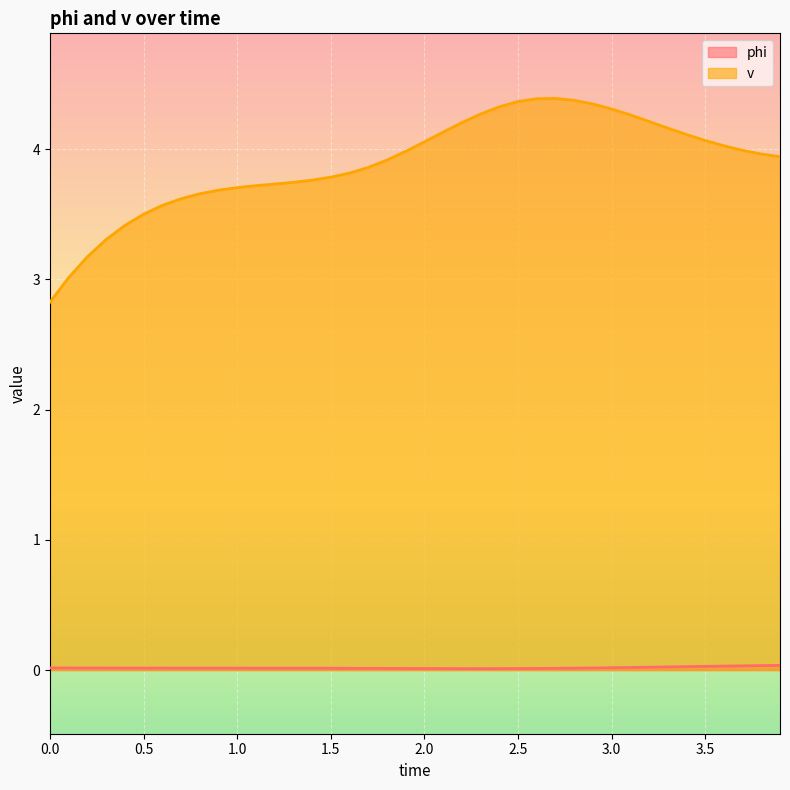

At which category is the sum across all series the highest?

2.7